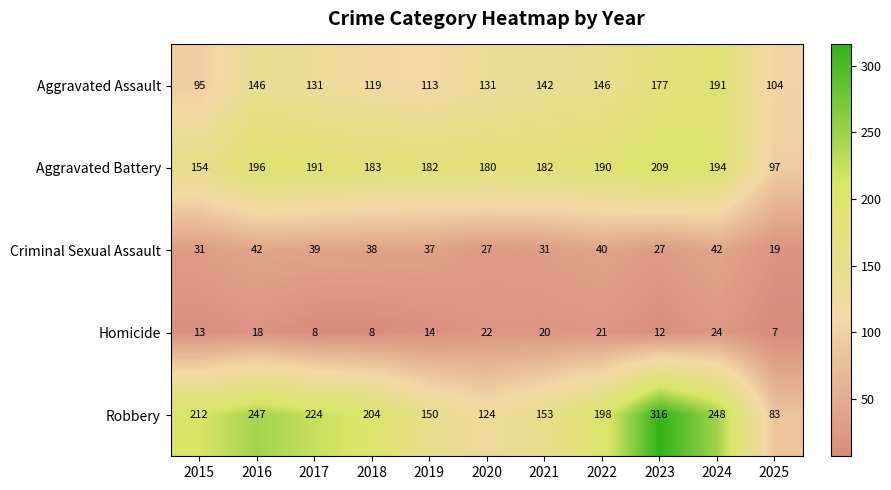

What is the total value across all series at 2015?

505